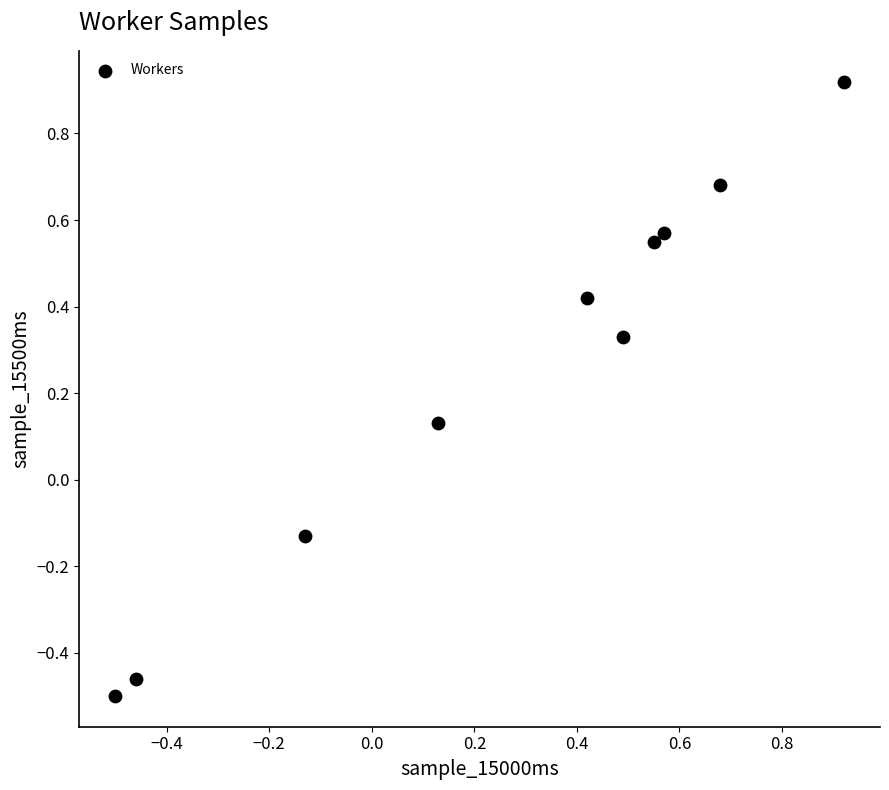

What is the range of Y values (max minus min)?

1.4